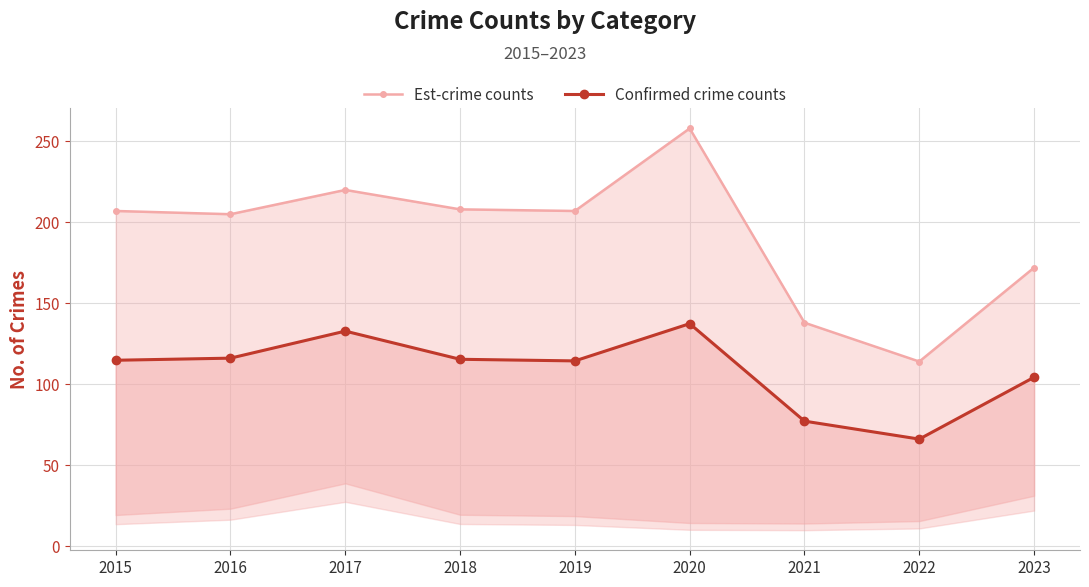

At 2017, list the series in order from smallest to largest.

Confirmed crime counts, Est-crime counts